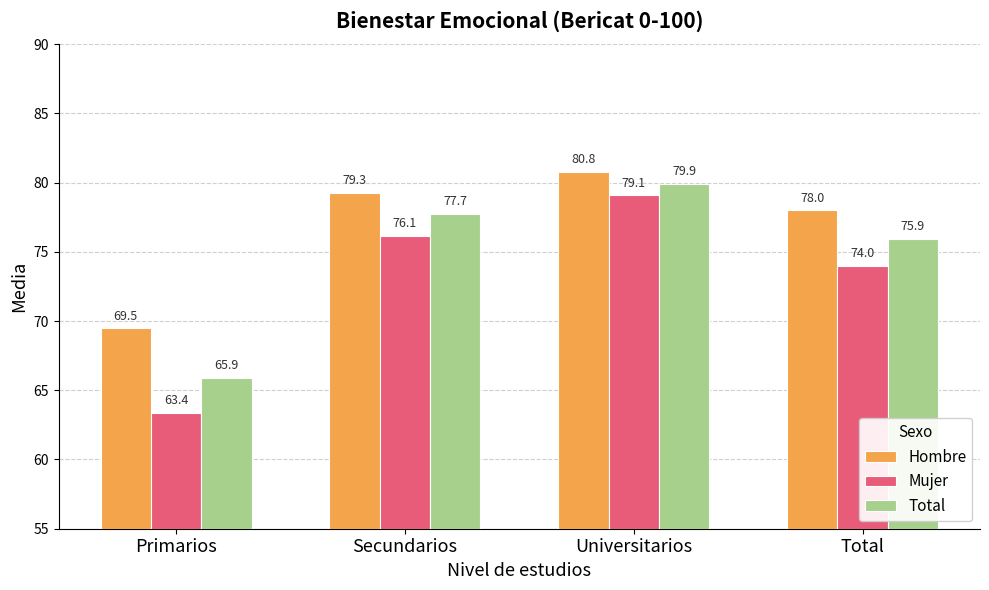

Reading right to left, what are all the values shown in this chart?

Hombre: 78.0	80.8	79.3	69.5
Mujer: 74.0	79.1	76.1	63.4
Total: 75.9	79.9	77.7	65.9